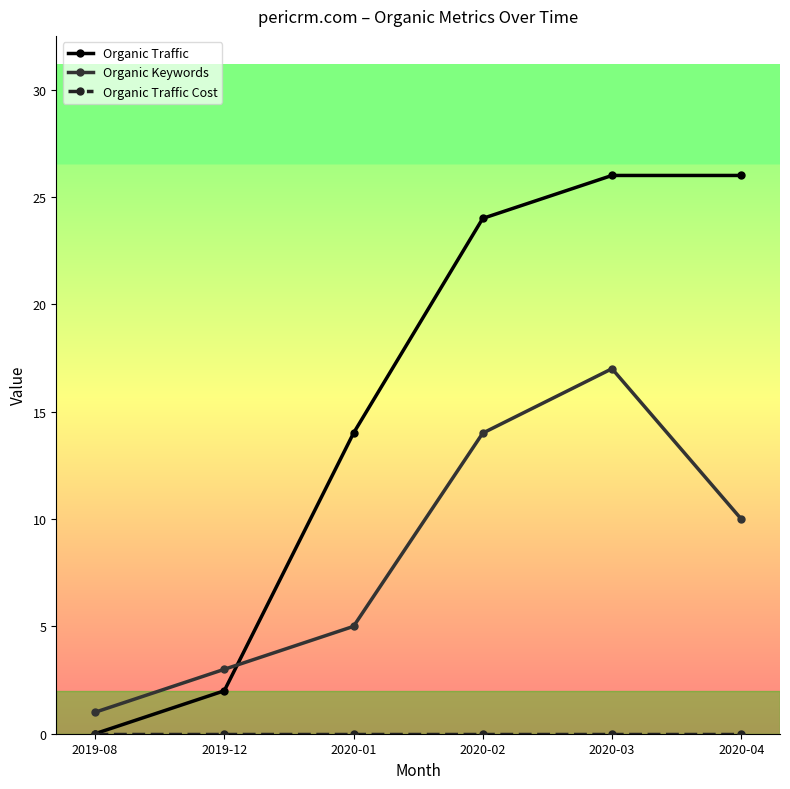

What is the difference between the Organic Traffic values at 2020-03 and 2020-02?

2